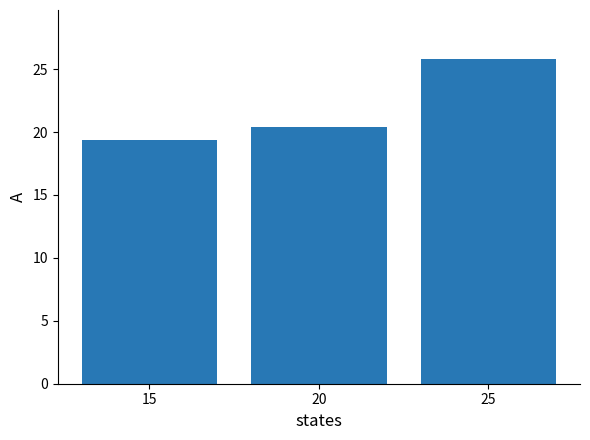

True or false: the data shows 19.4 at 15.

True